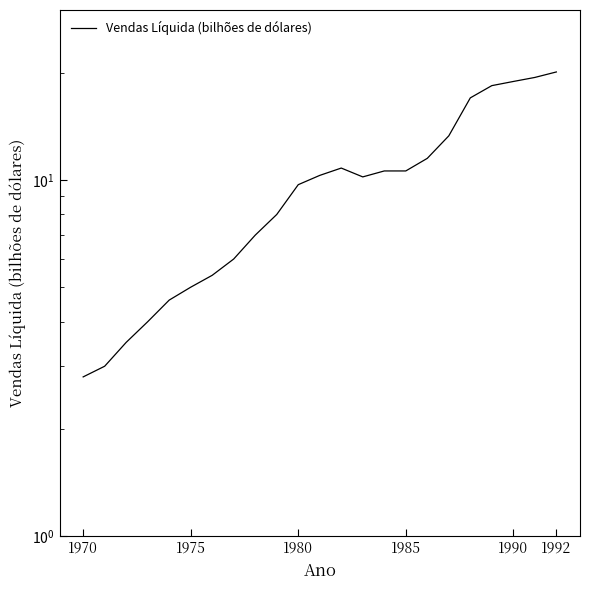

The value at 1990 is 18.9. True or false?

True